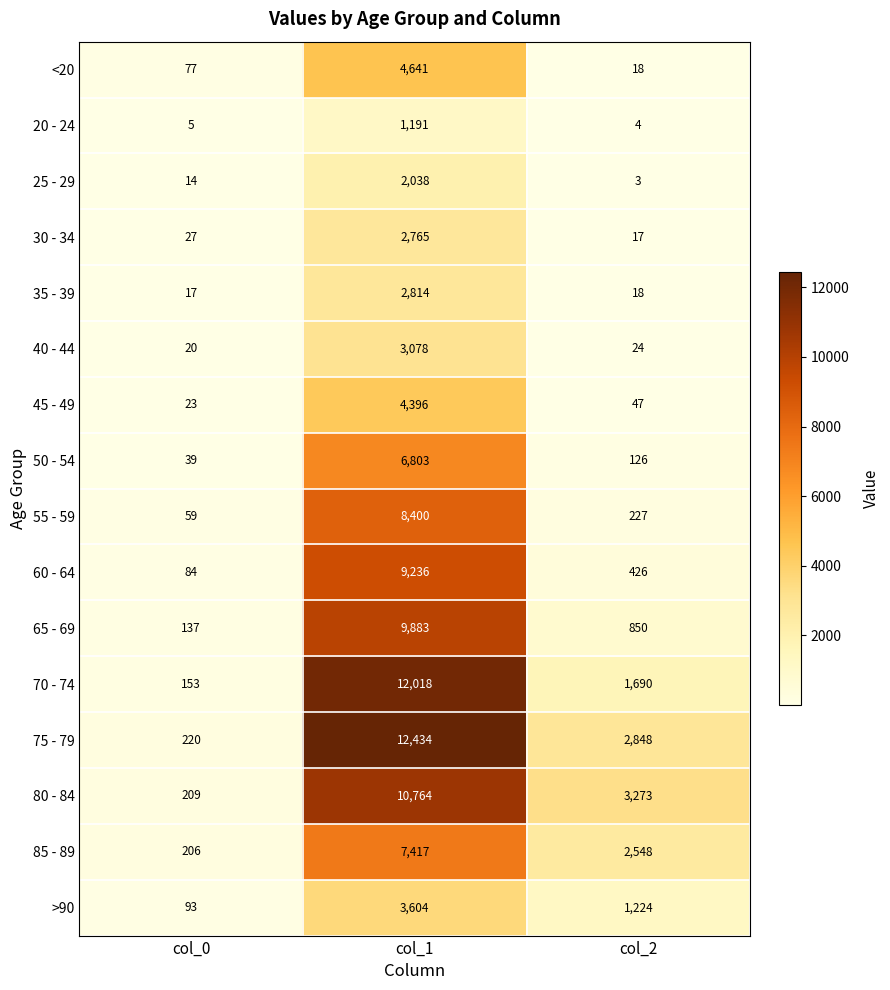

How many 85 - 89 values are between 206 and 7417?

3